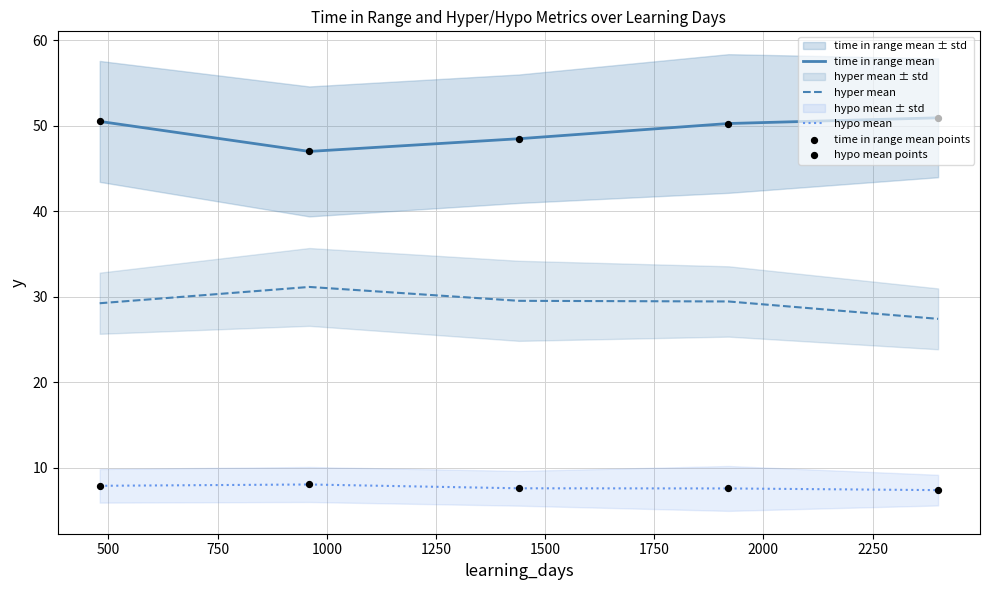

Which series has the widest spread of Y values?

time in range mean